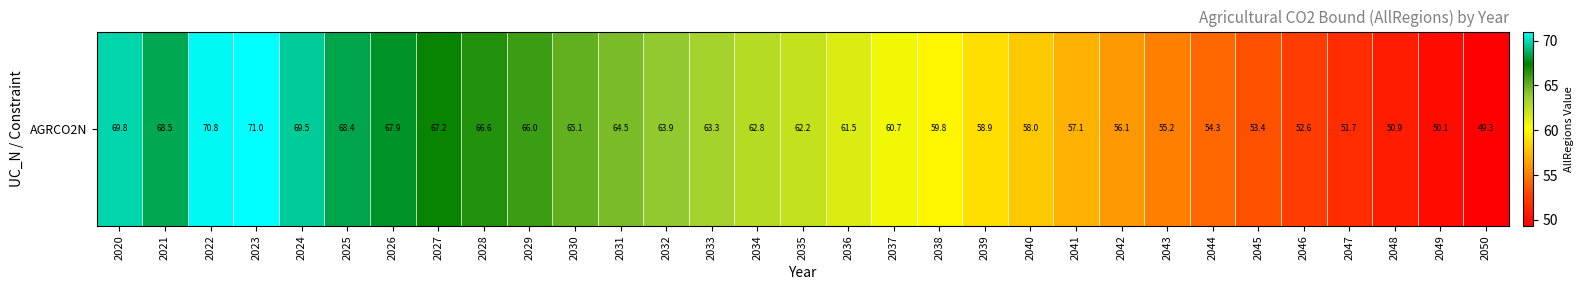

How many distinct data groups are displayed?

1